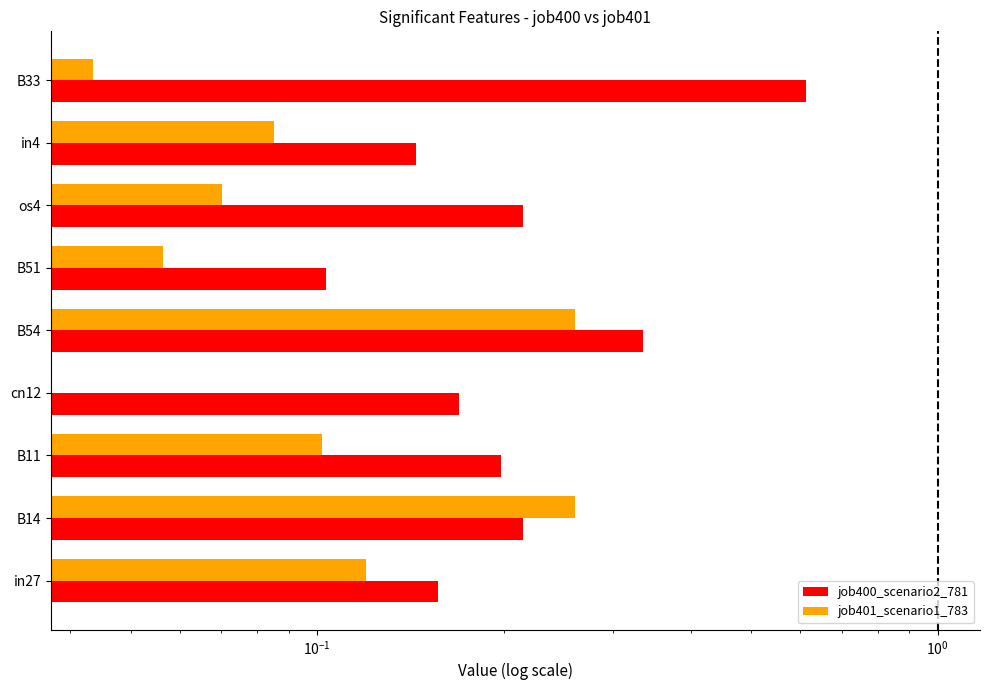

What is the highest value of the job401_scenario1_783 series?

0.3